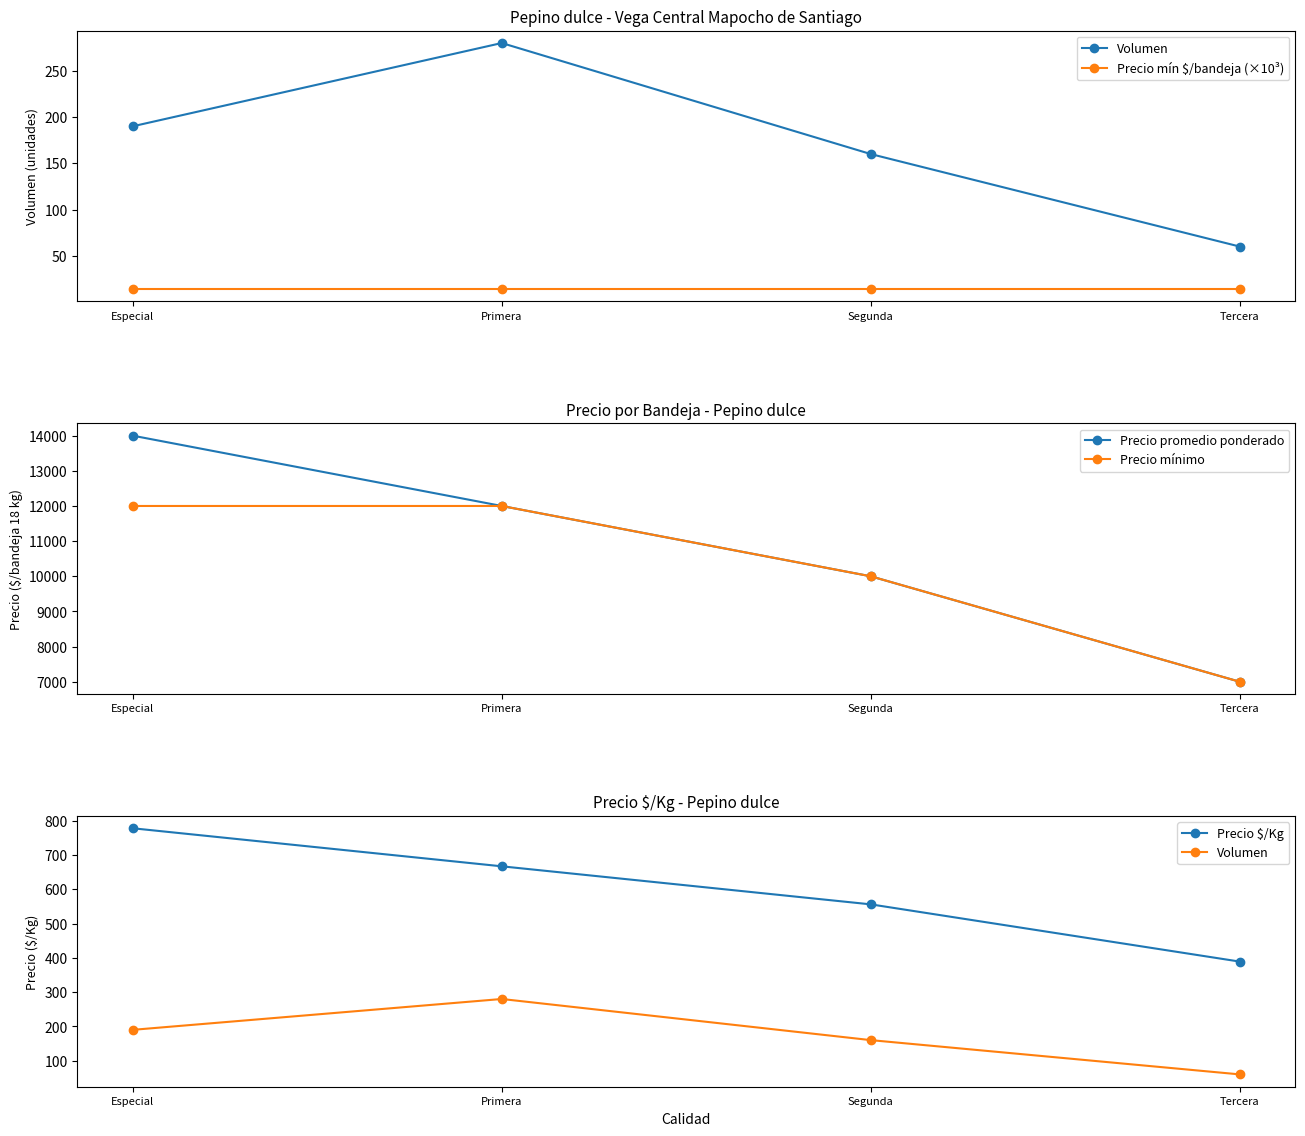

At which label does Volumen reach its minimum?

Tercera